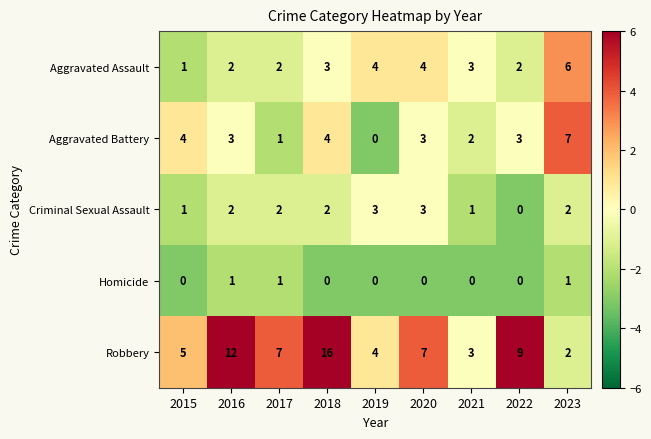

Which label corresponds to the largest value in the chart?

2018